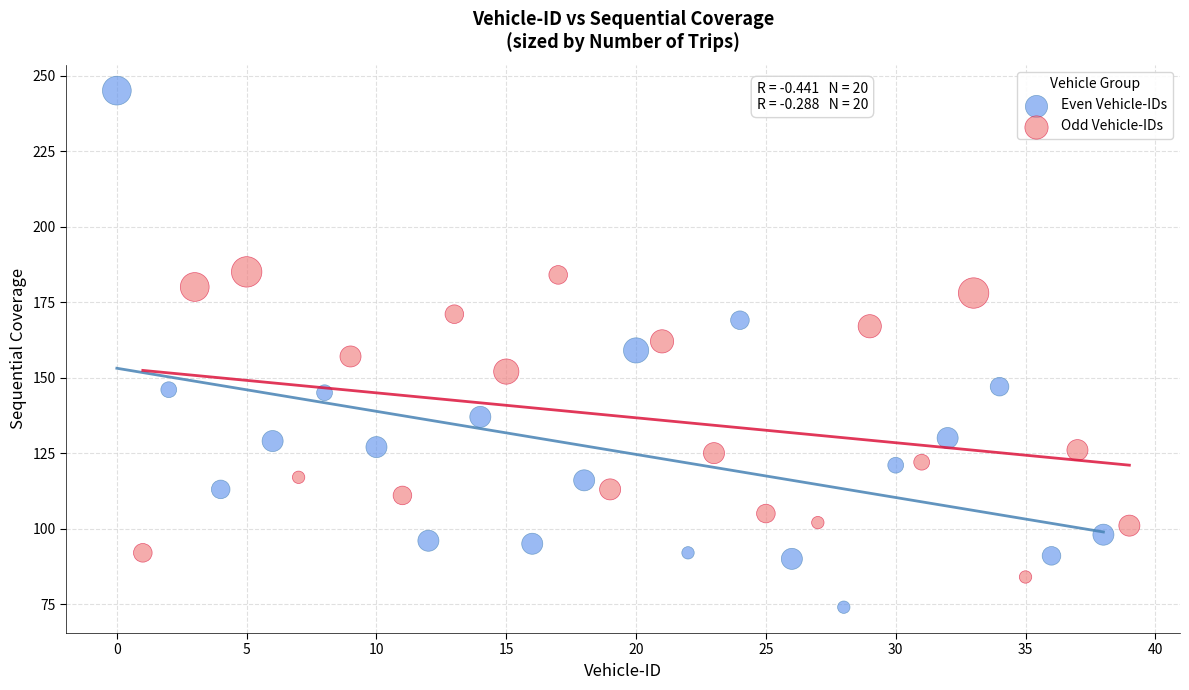

Which series reaches the maximum Y coordinate?

Even Vehicle-IDs